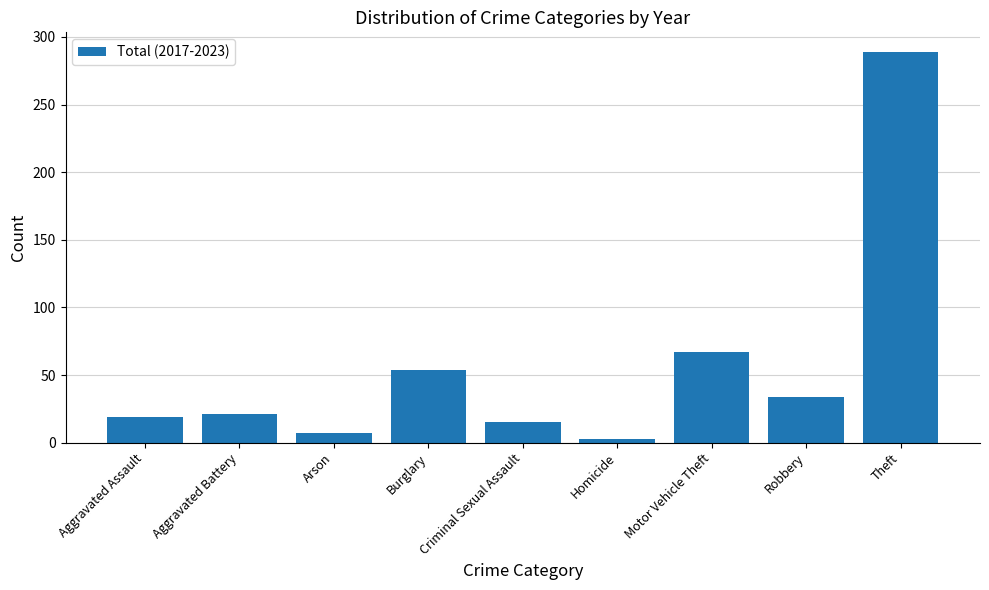

What is the ratio of the value at Motor Vehicle Theft to the value at Aggravated Assault?

3.5